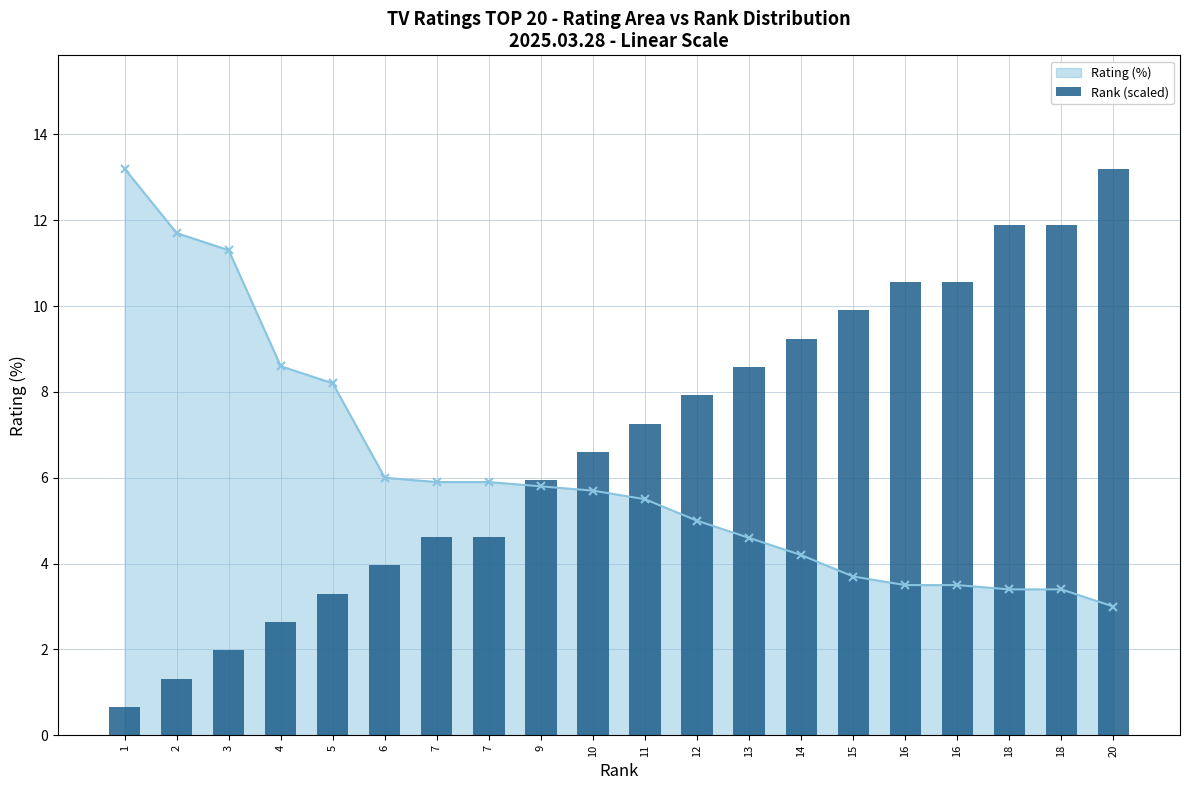

List the labels in order of value, largest first.

20, 18, 18, 16, 16, 15, 14, 13, 12, 11, 10, 9, 7, 7, 6, 5, 4, 3, 2, 1